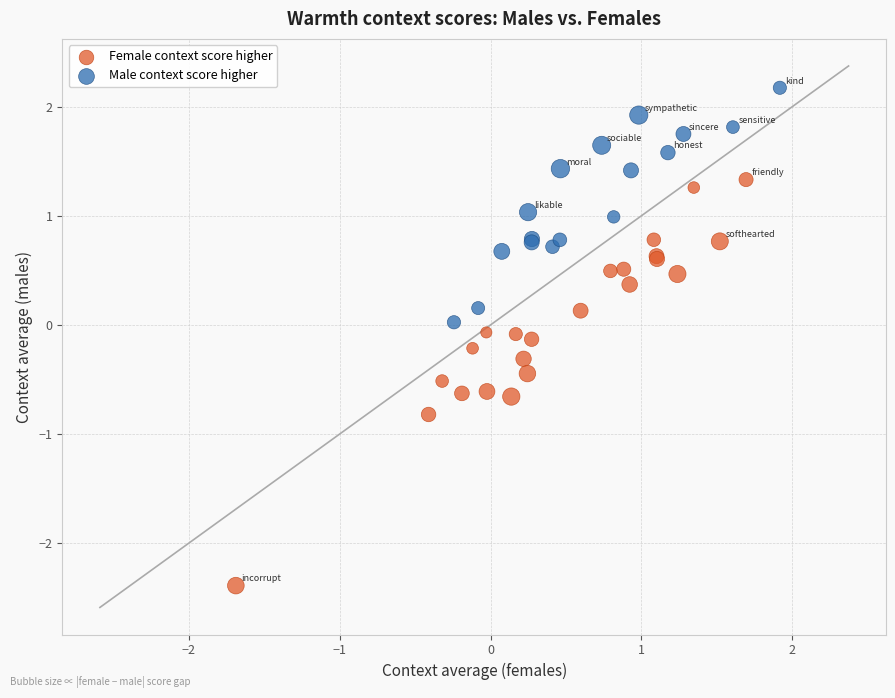

Which series has the largest Y range (max minus min)?

Female context score higher